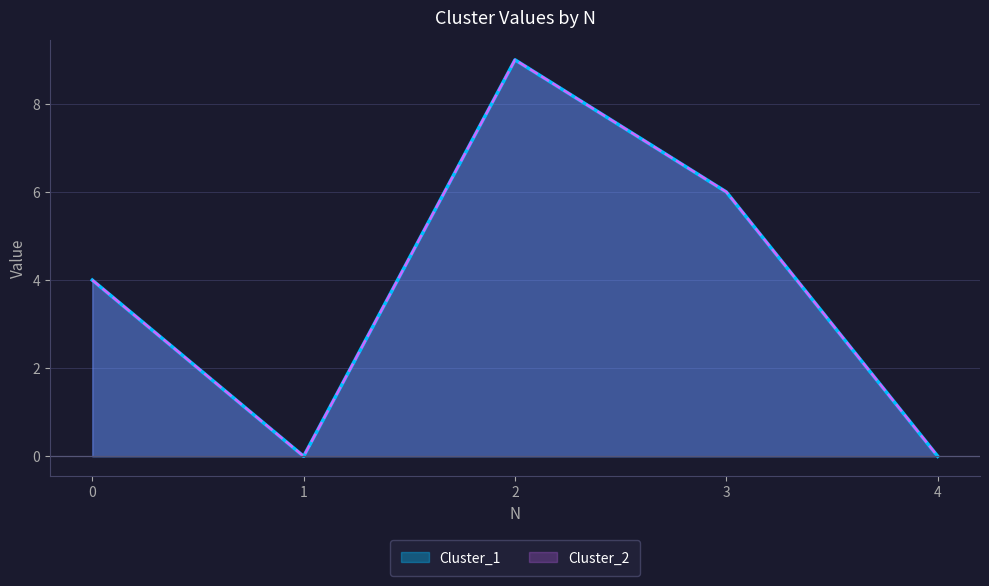

How many lines are shown in the chart?

2